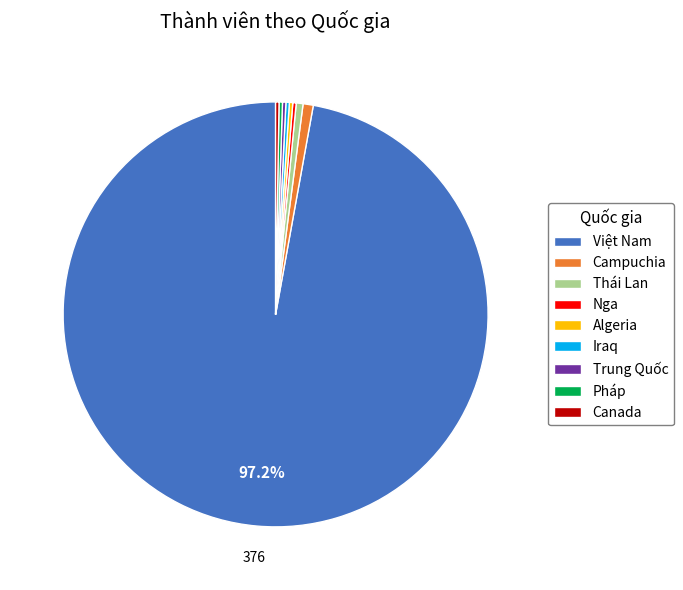

What is the majority slice?

Việt Nam